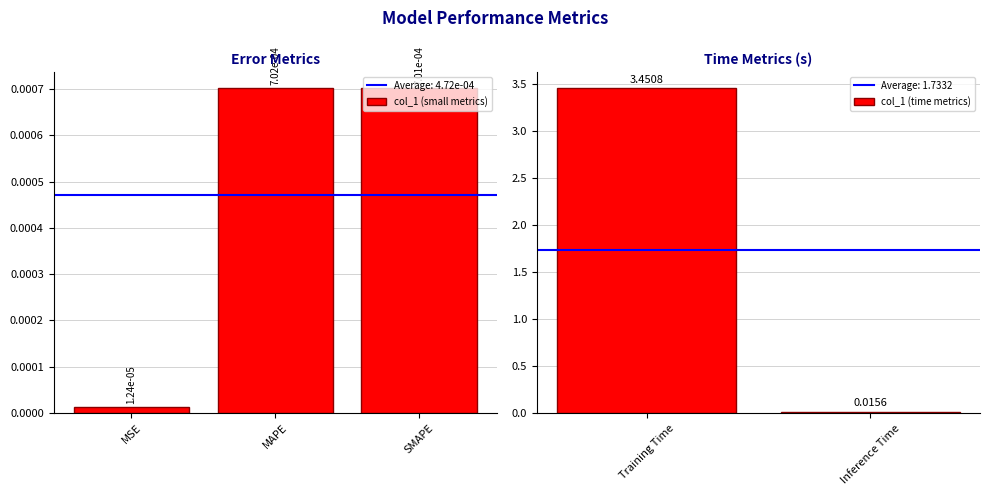

List the labels in order of value, largest first.

Training Time, Inference Time, MAPE, SMAPE, MSE